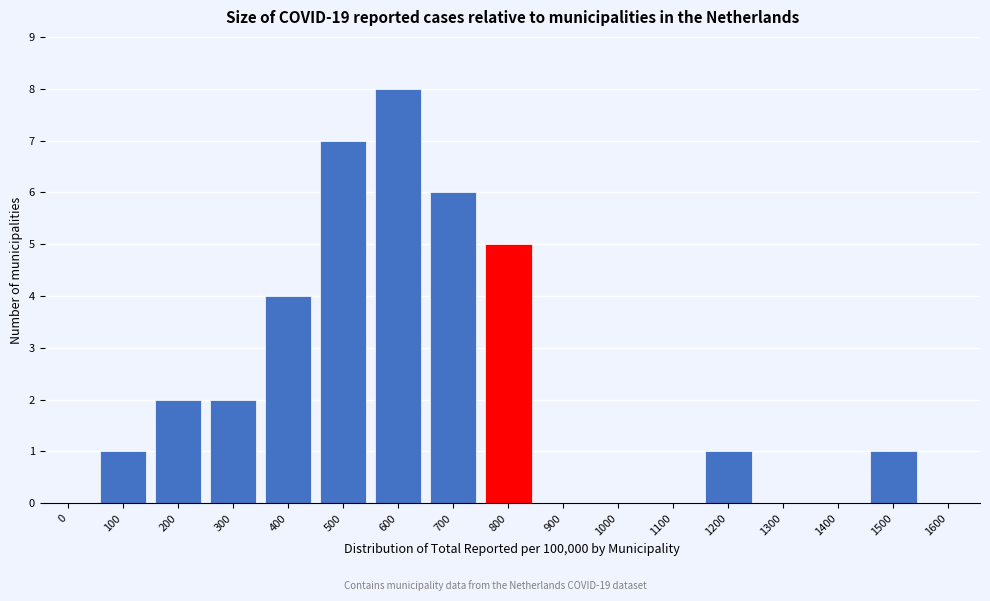

Reading left to right, what are all the values shown in this chart?

0=0	100=1	200=2	300=2	400=4	500=7	600=8	700=6	800=5	900=0	1000=0	1100=0	1200=1	1300=0	1400=0	1500=1	1600=0